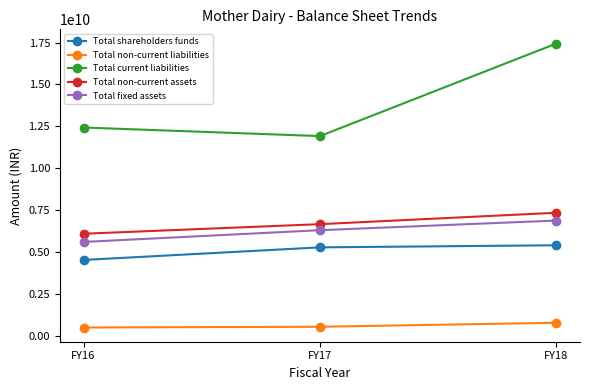

What is the spread (max minus min) of values at FY18?

16672800000